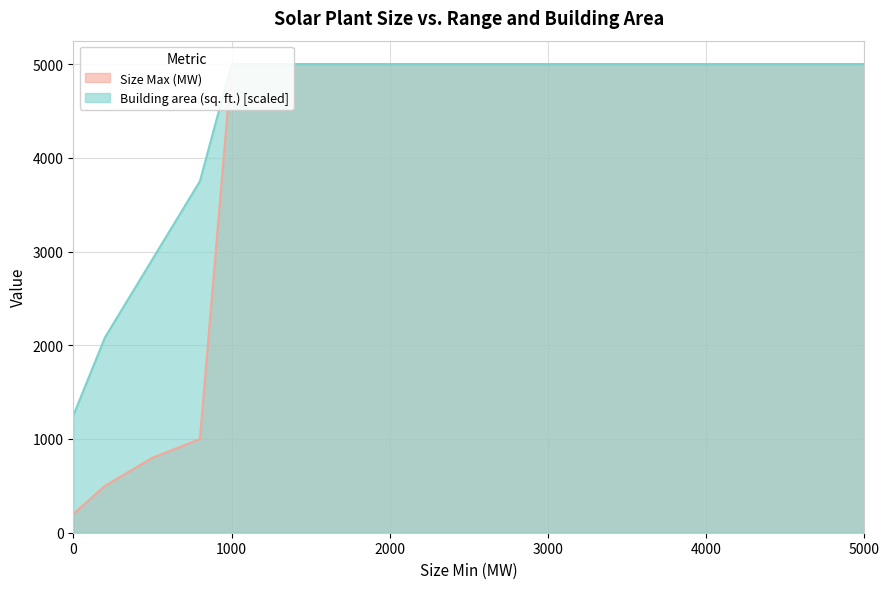

At which label is Building area (sq. ft.) closest to 3125?

500